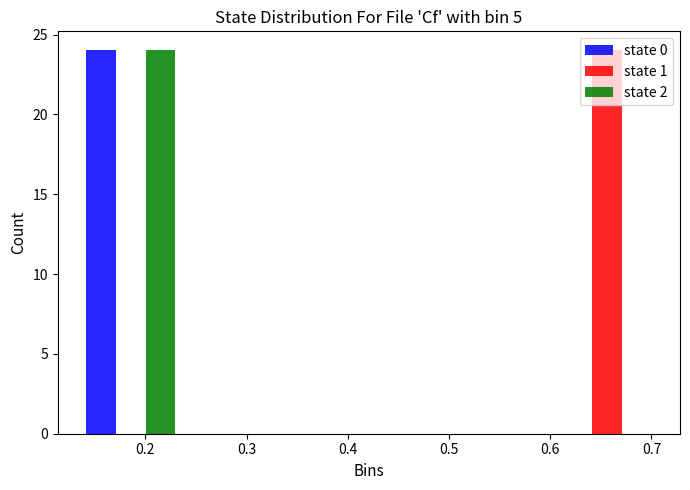

What is the height of the state 1 bar covering 0.60 to 0.71 on the x-axis? Neither the bar edges nor the heights are printed on the chart, so give them approximately, as read against the axes.

24